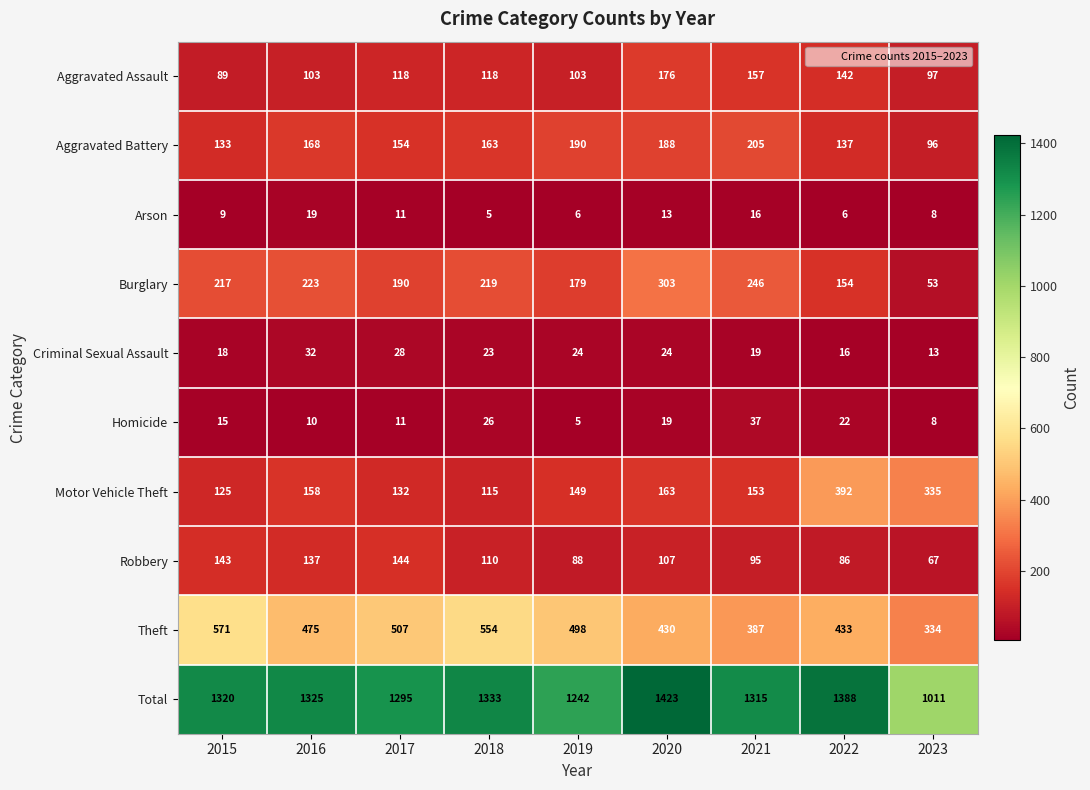

What value does the Motor Vehicle Theft series have at 2022?

392